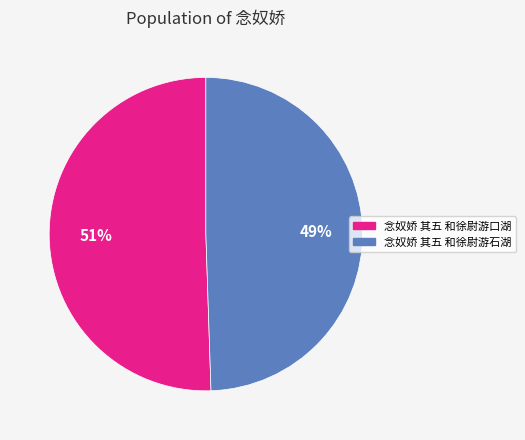

To the nearest percent, what is the combined percentage of 念奴娇 其五 和徐尉游口湖 and 念奴娇 其五 和徐尉游石湖?

100%